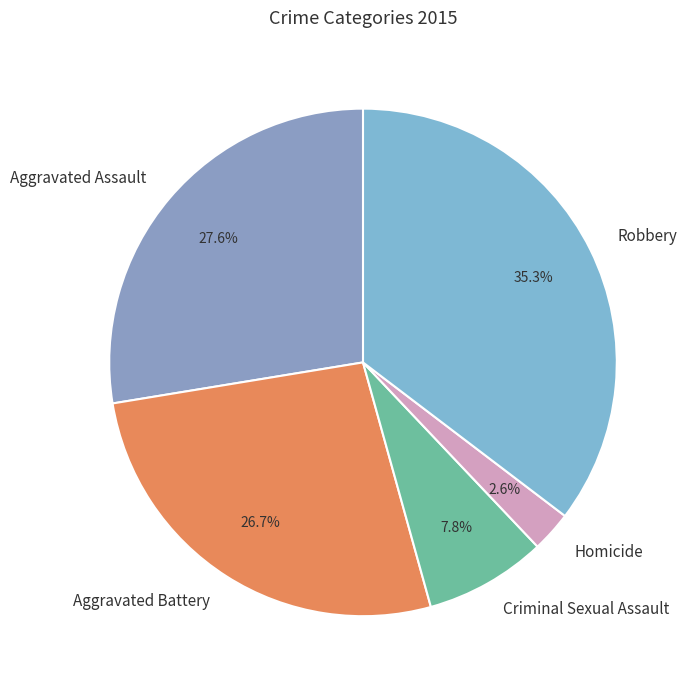

How many segments does this pie chart have?

5